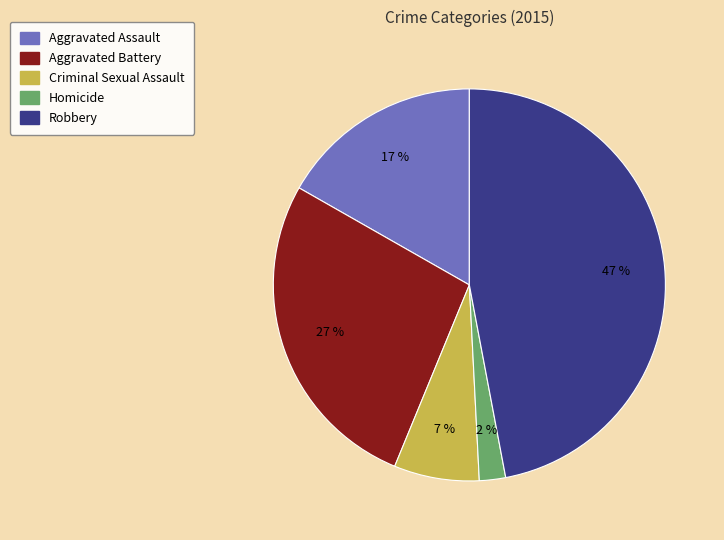

Which category has the biggest portion of the pie?

Robbery